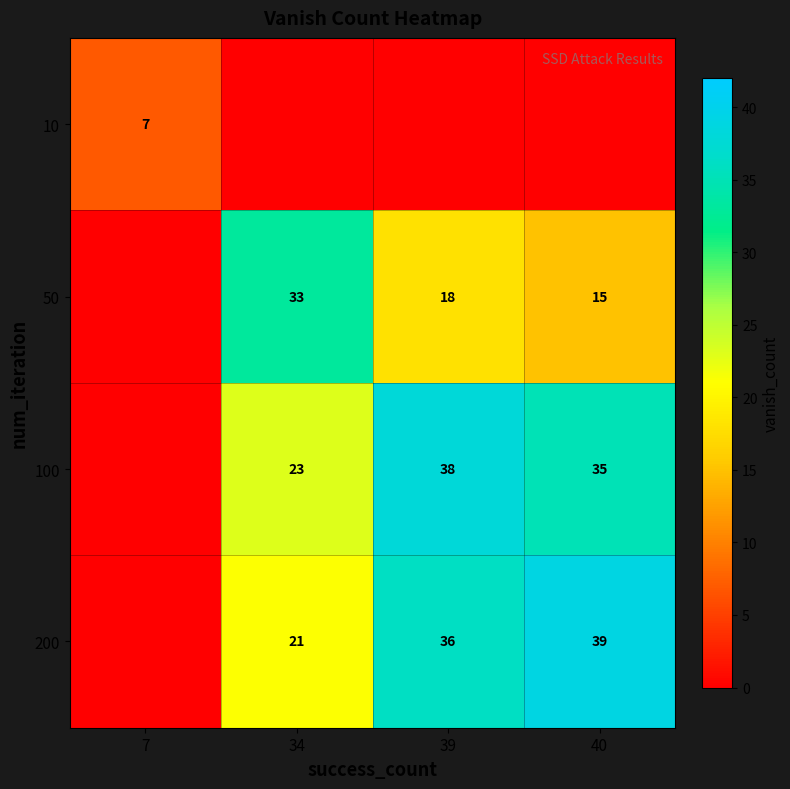

Is it true that 100 equals 23 at 34?

True